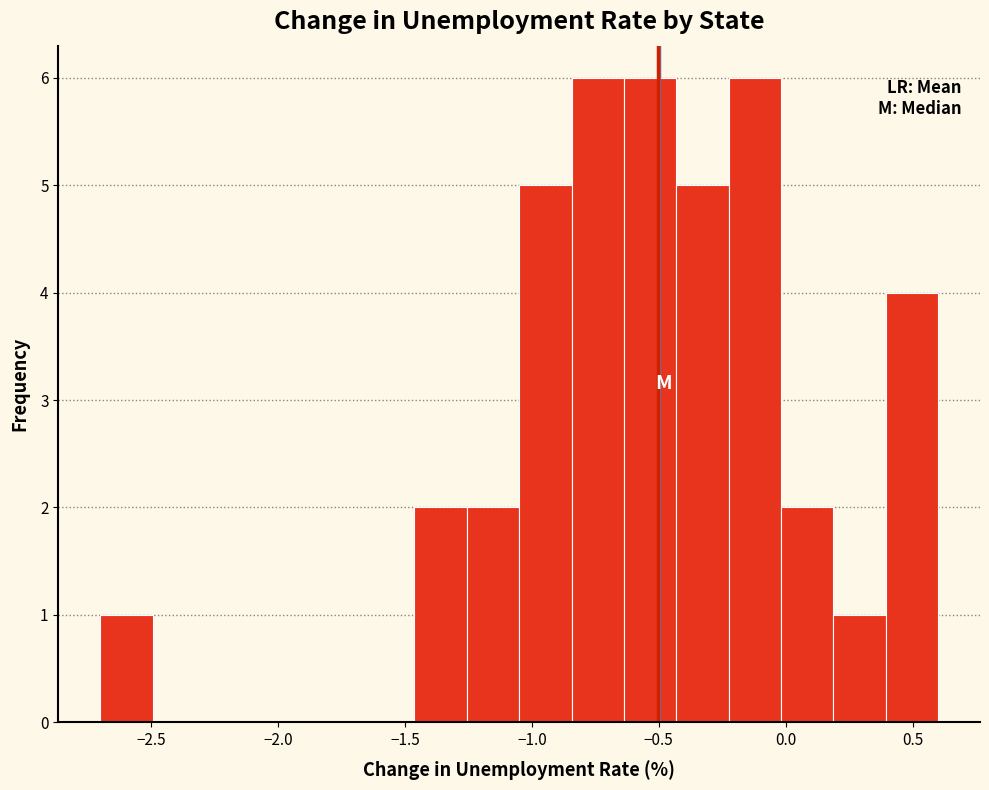

How tall is the bar that spans -1.45 to -1.25 on the x-axis? Neither the bar edges nor the heights are printed on the chart, so give them approximately, as read against the axes.

2